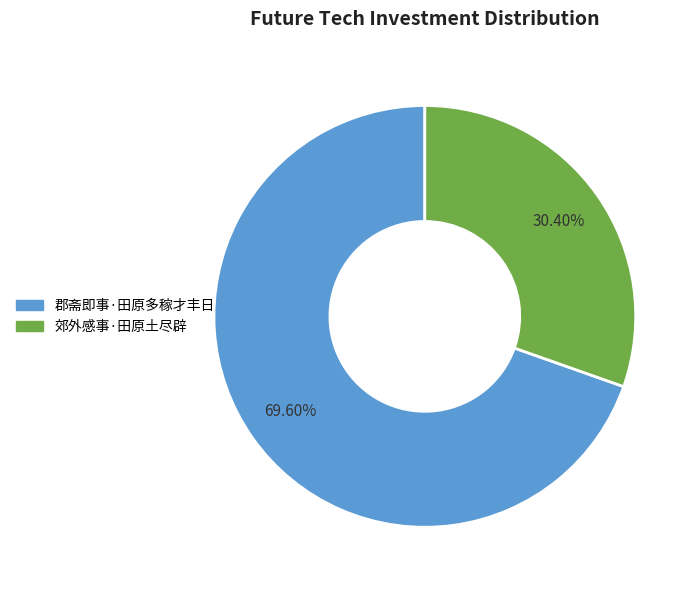

What is the total percentage of 郊外感事·田原土尽辟 and 郡斋即事·田原多稼才丰日?

100.0%